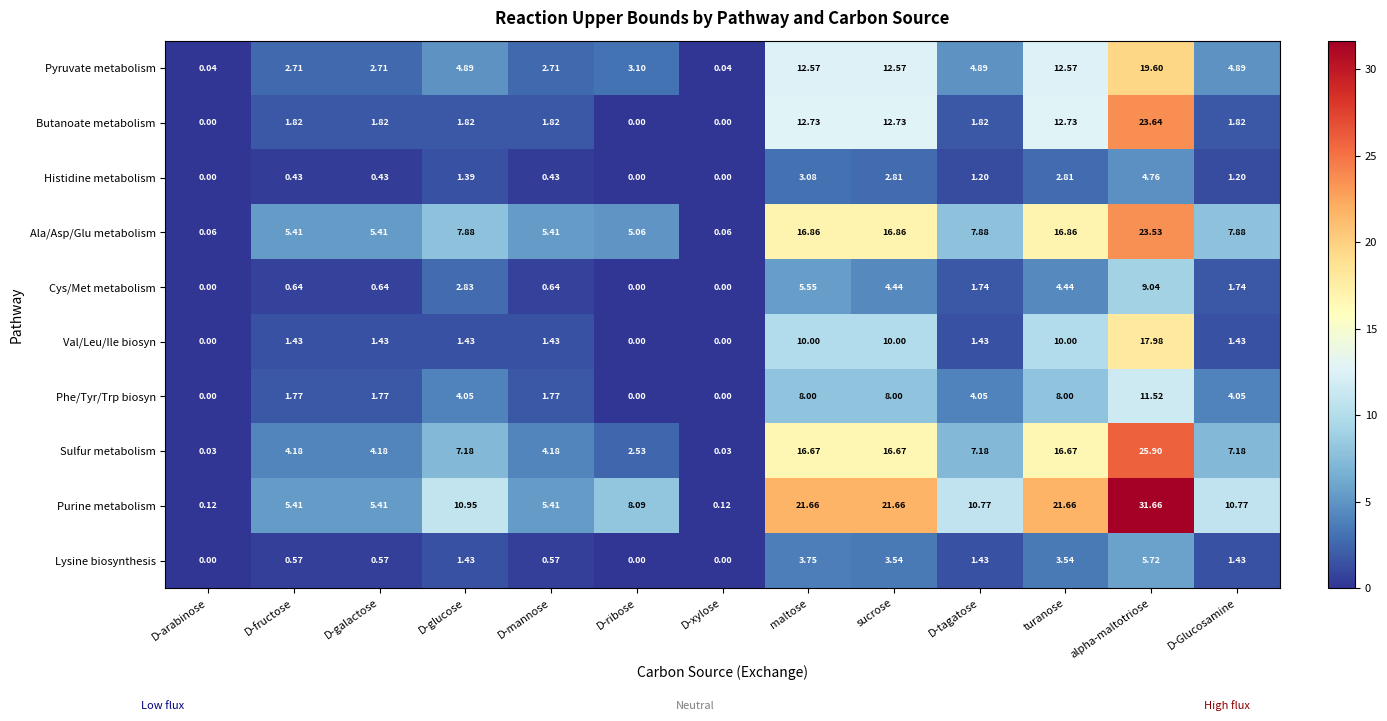

Which label corresponds to the largest value in the chart?

alpha-maltotriose